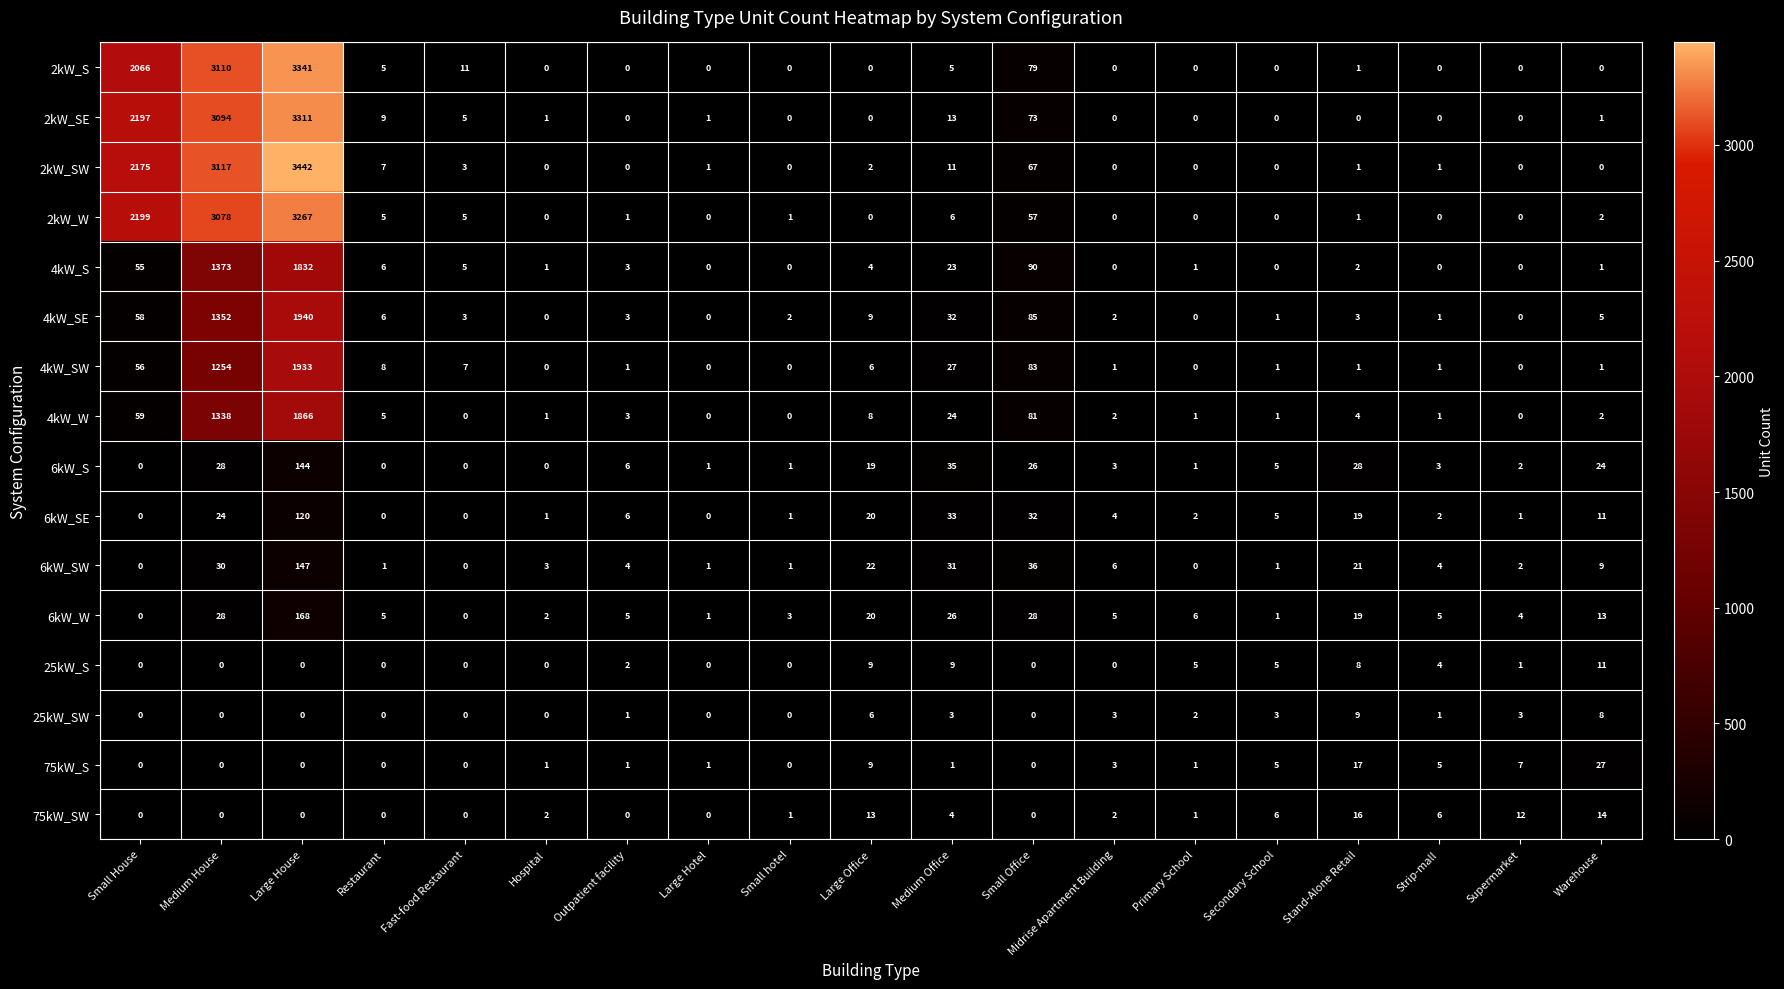

At which label is 6kW_SW closest to 73?

Small Office